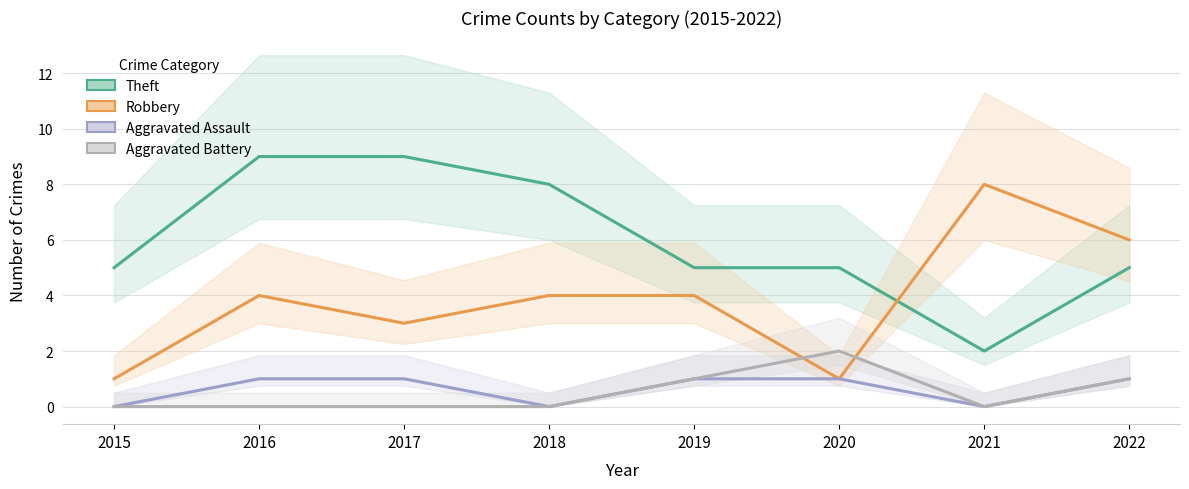

At how many categories does at least one series exceed 1?

8